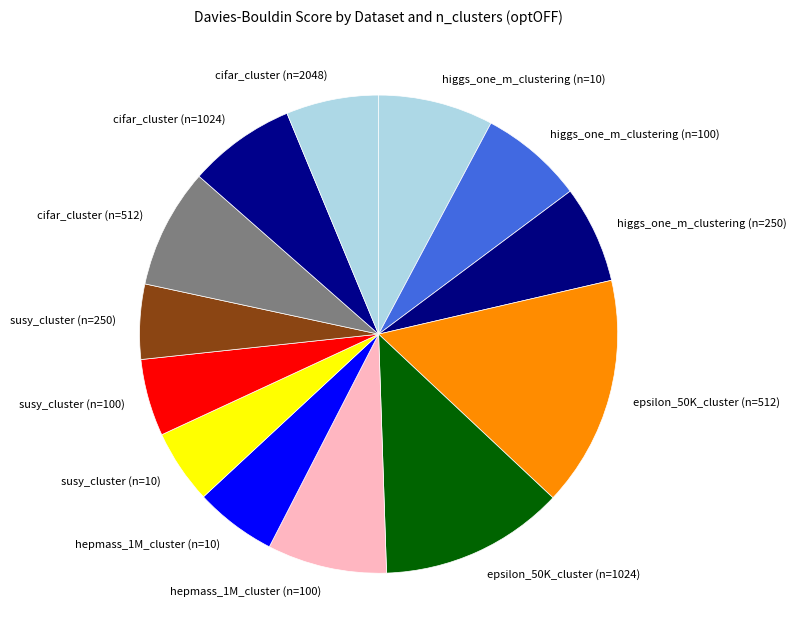

True or false: higgs_one_m_clustering (n=250) accounts for 7% of the total.

True